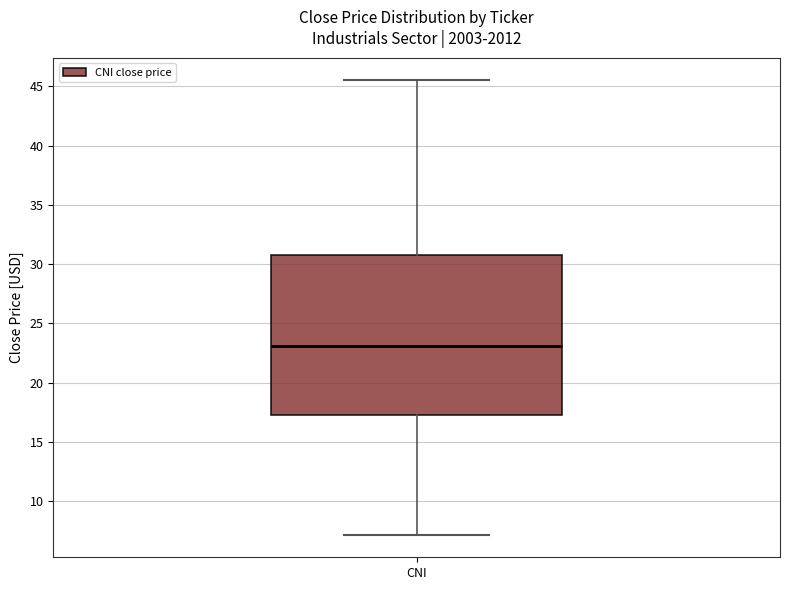

Read this box plot against the y-axis: the position of the median line, the range covered by the box, and the ends of both whiskers. The values are not printed on the chart, so give them approximately, as read against the axis.

median 23.0, box 17.5 to 30.5, whiskers 7.0 to 45.5